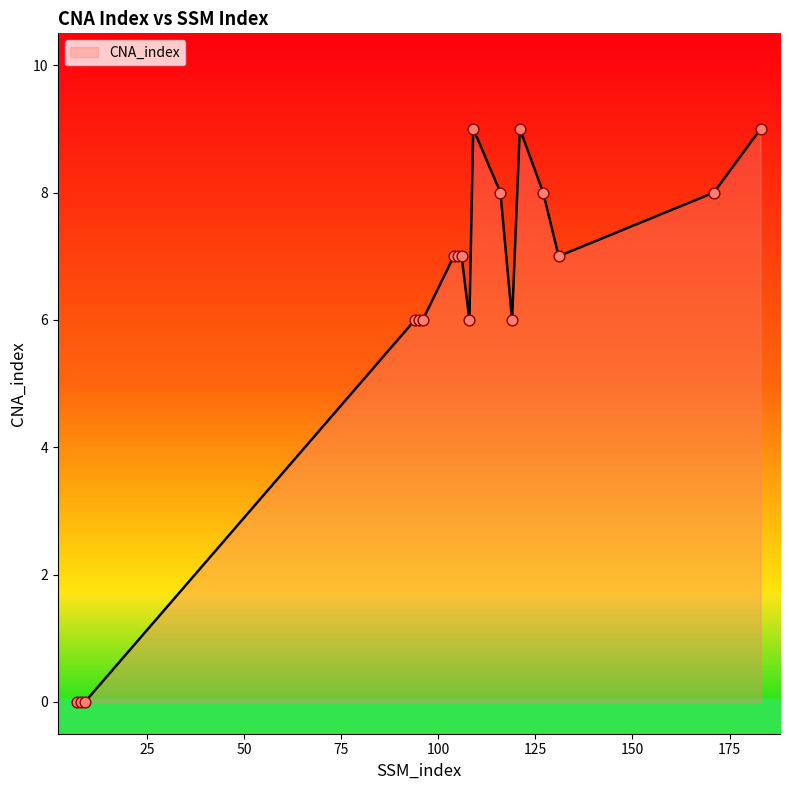

What is the maximum value shown in the chart?

9